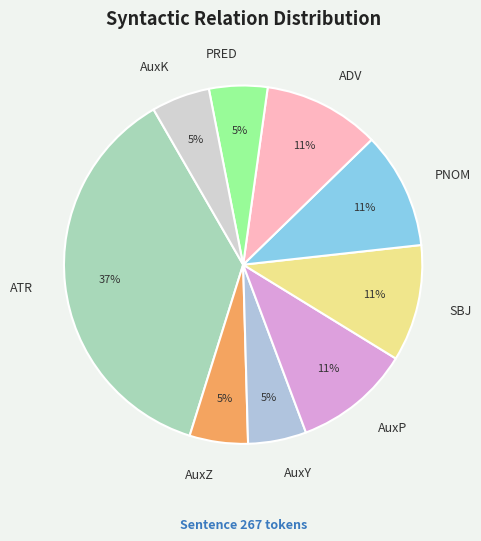

Combined, do ADV and SBJ account for over 50%?

No